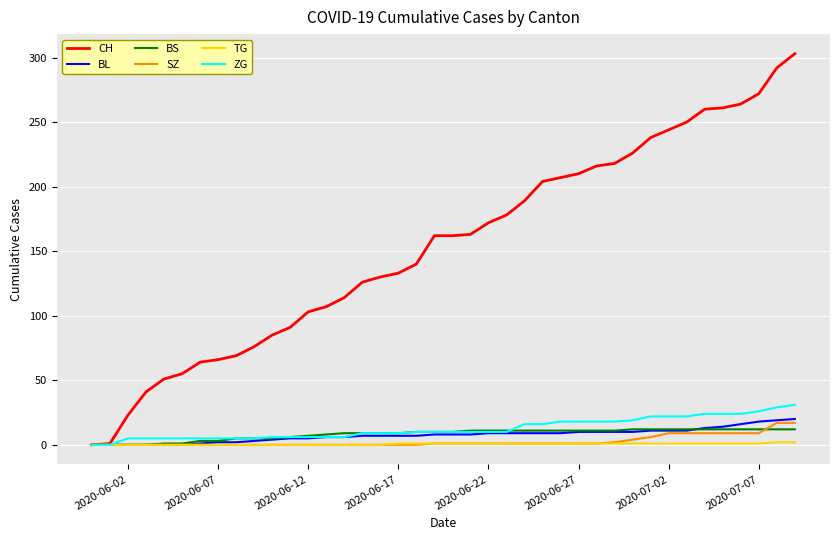

At how many categories does at least one series exceed 301?

1